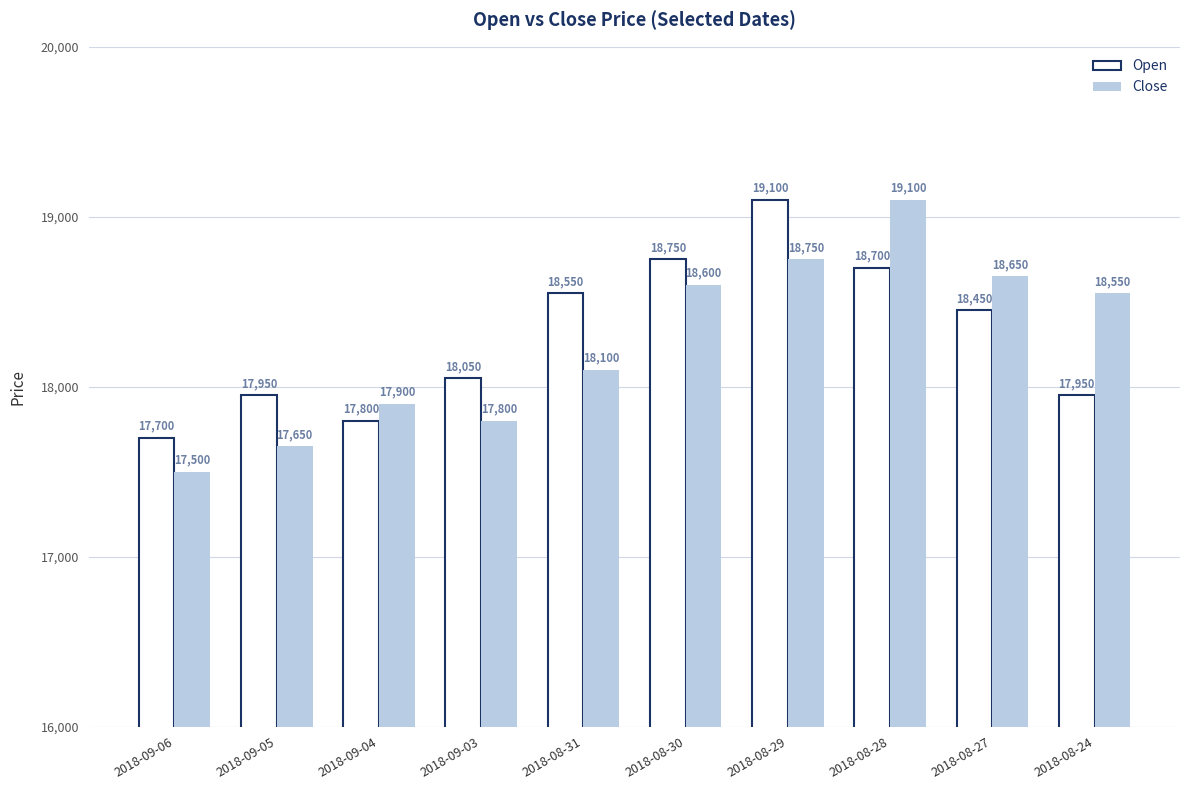

The Open series shows 18050 at 2018-09-03. True or false?

True